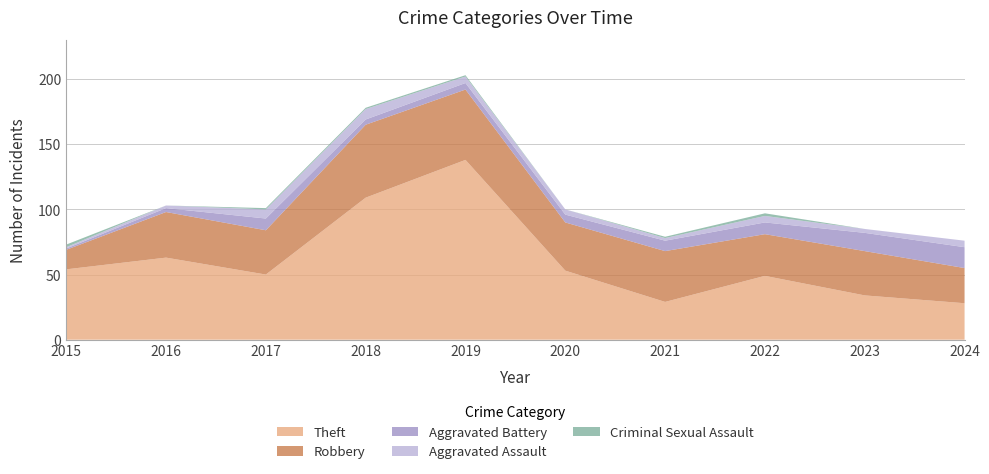

Reading left to right, what are all the values shown in this chart?

Theft: 54	63	50	109	138	53	29	49	34	28
Robbery: 15	35	34	56	54	37	39	32	34	27
Aggravated Battery: 1	3	9	4	5	6	8	9	14	16
Aggravated Assault: 1	2	7	8	5	4	2	5	3	5
Criminal Sexual Assault: 2	0	1	1	1	0	1	2	0	0